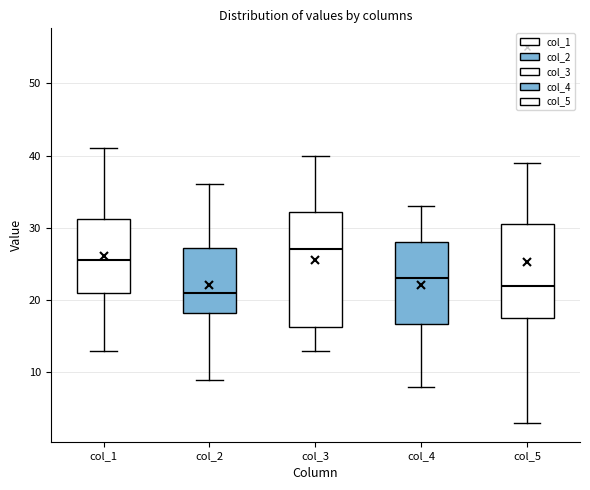

Comparing the boxes themselves (not the whiskers), which one is the tallest?

col_3